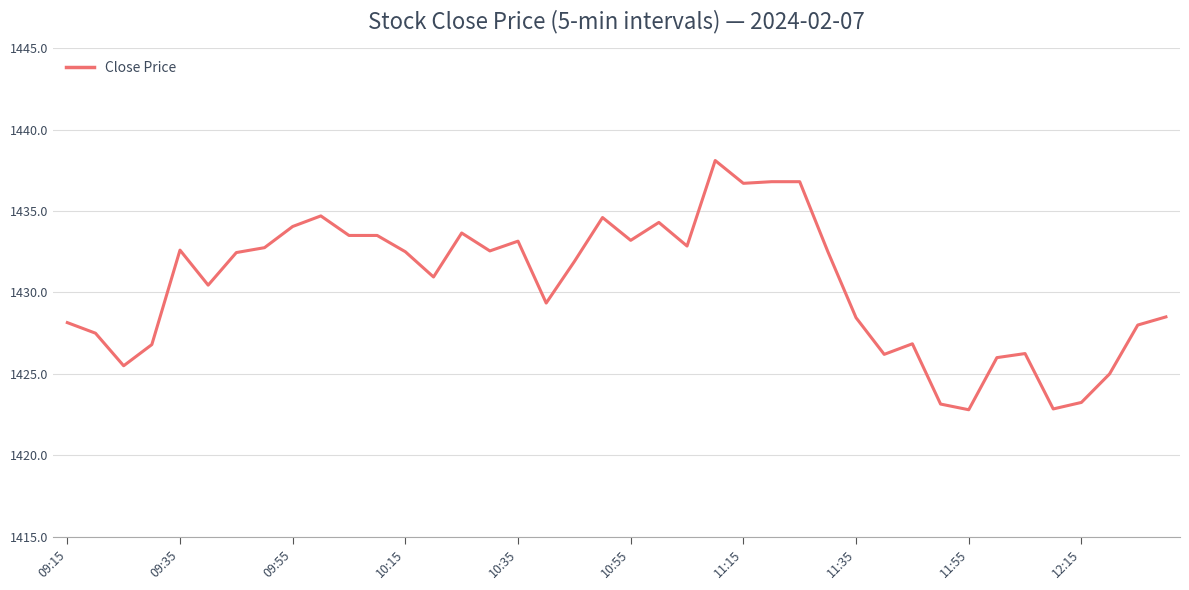

Does the chart display data point markers on the line(s)?

No